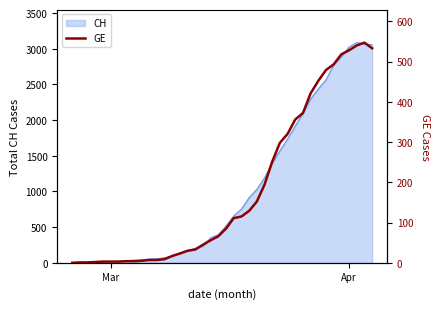

What is the value of the 5th point from the left?

3